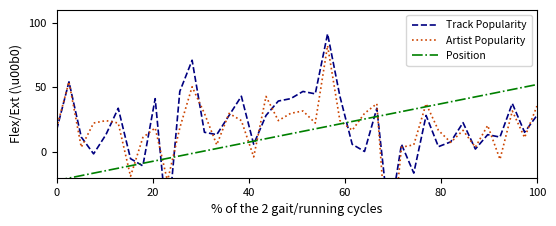

Is this an area chart (filled region under the line)?

No